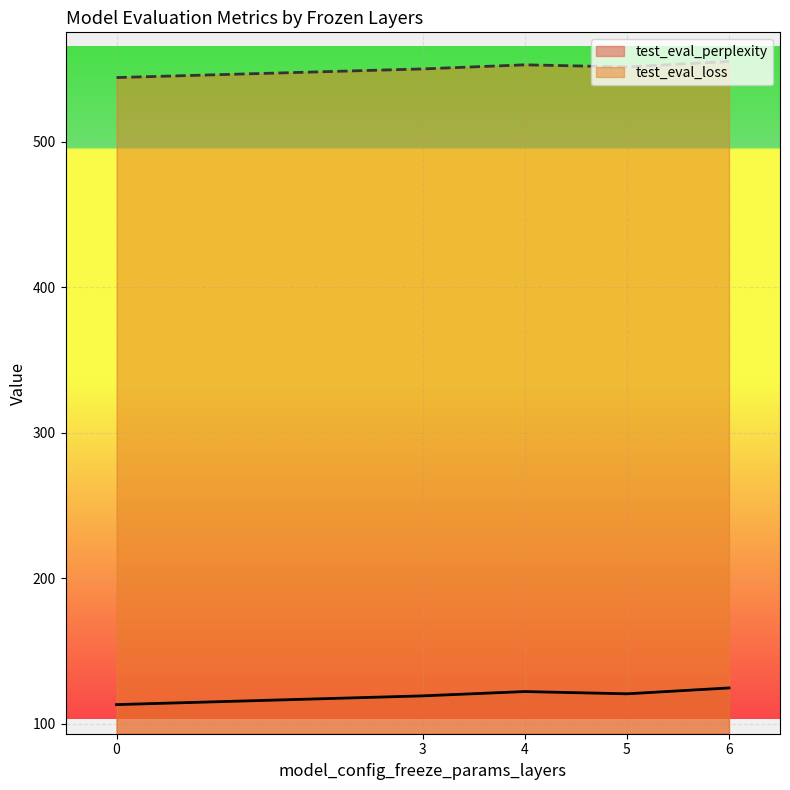

How many lines are shown in the chart?

2